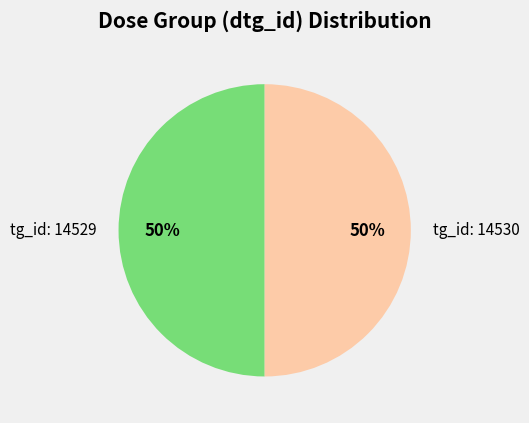

How many segments does this pie chart have?

2